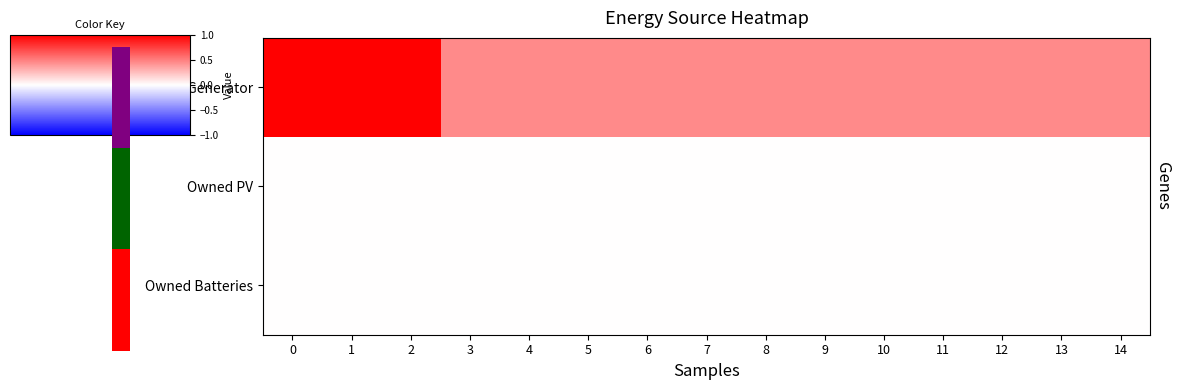

Reading left to right, extract all data points from this chart.

Diesel Generator: 0=1.0	1=1.0	2=1.0	3=0.5	4=0.5	5=0.5	6=0.5	7=0.5	8=0.5	9=0.5	10=0.5	11=0.5	12=0.5	13=0.5	14=0.5
Owned PV: 0=0.0	1=0.0	2=0.0	3=0.0	4=0.0	5=0.0	6=0.0	7=0.0	8=0.0	9=0.0	10=0.0	11=0.0	12=0.0	13=0.0	14=0.0
Owned Batteries: 0=0.0	1=0.0	2=0.0	3=0.0	4=0.0	5=0.0	6=0.0	7=0.0	8=0.0	9=0.0	10=0.0	11=0.0	12=0.0	13=0.0	14=0.0